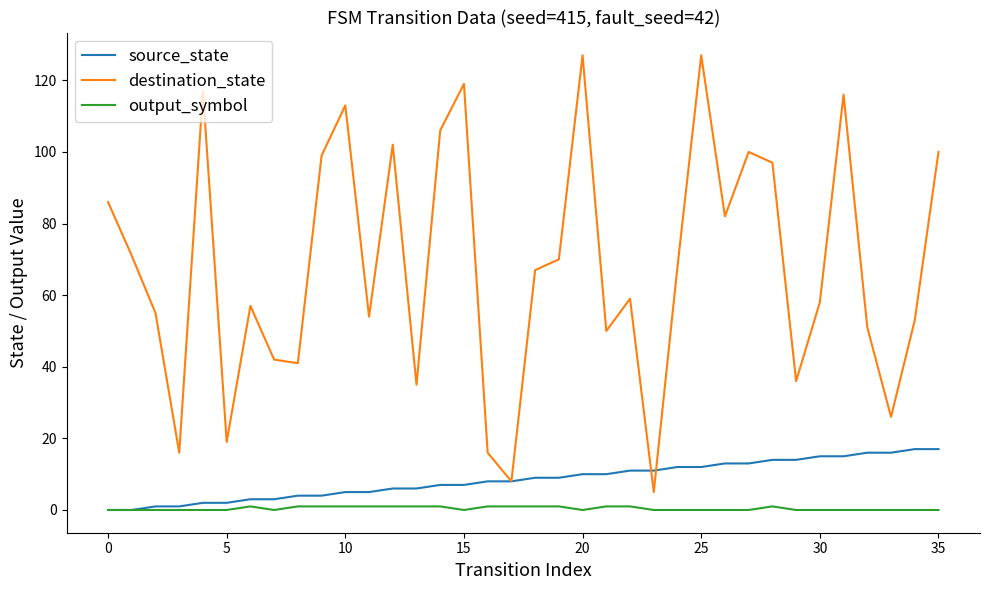

True or false: destination_state and output_symbol cross at least once.

False